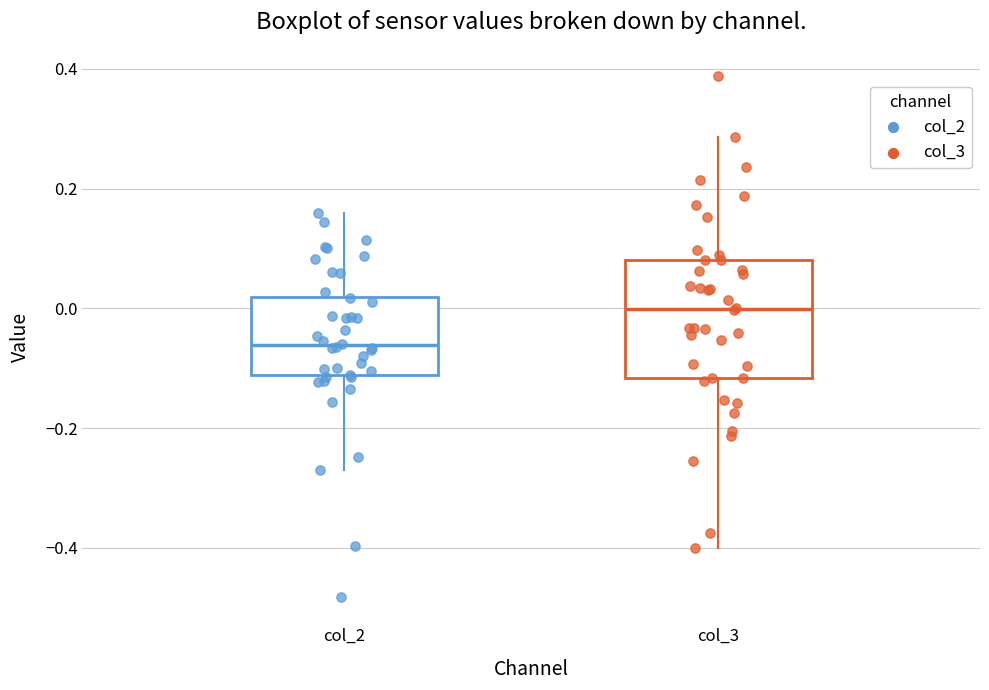

Which box has the highest median line?

col_3